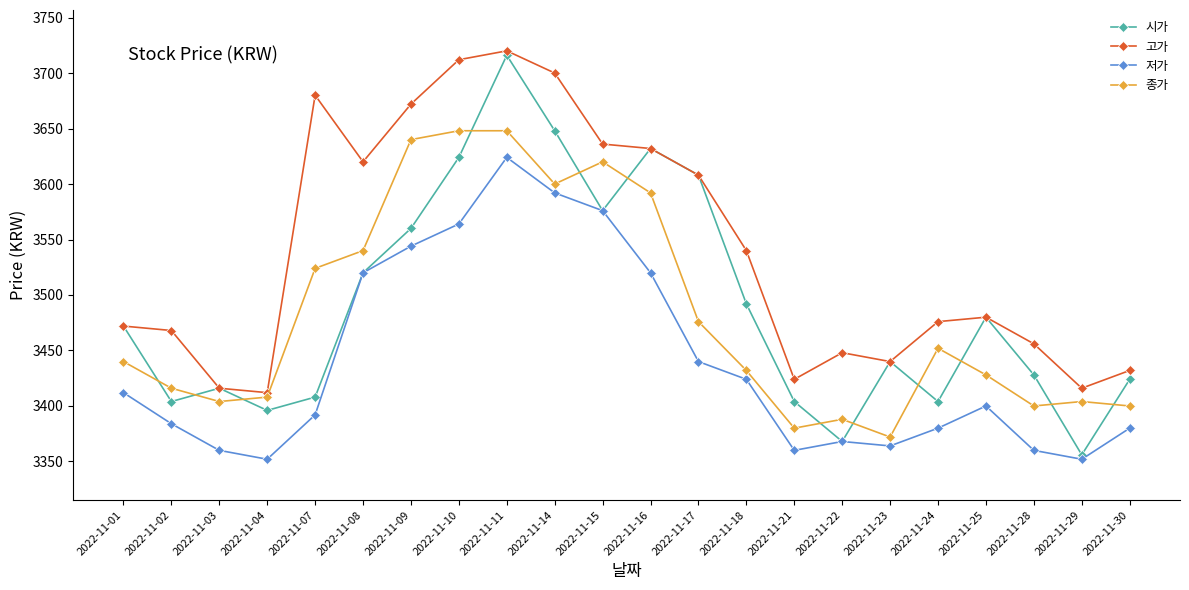

Which series has the largest total across all categories?

고가